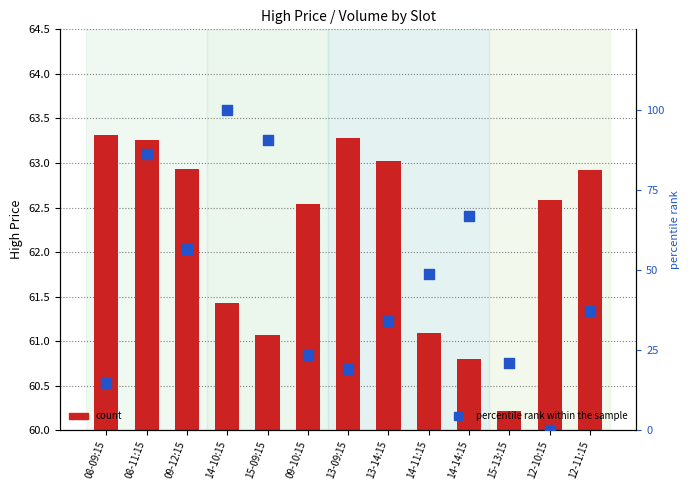

At how many categories does at least one series exceed 3?

13